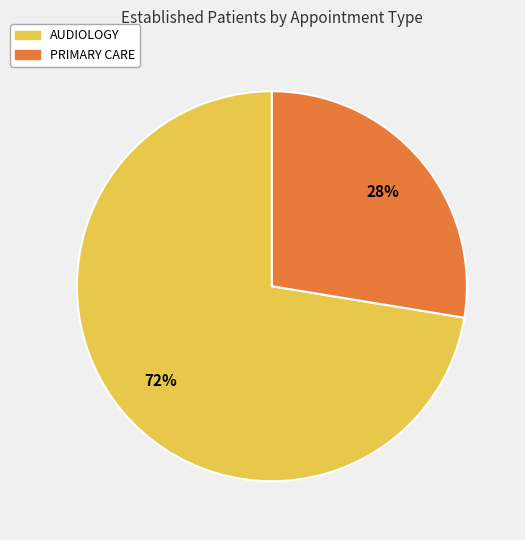

To the nearest percent, what is the average slice percentage?

50%